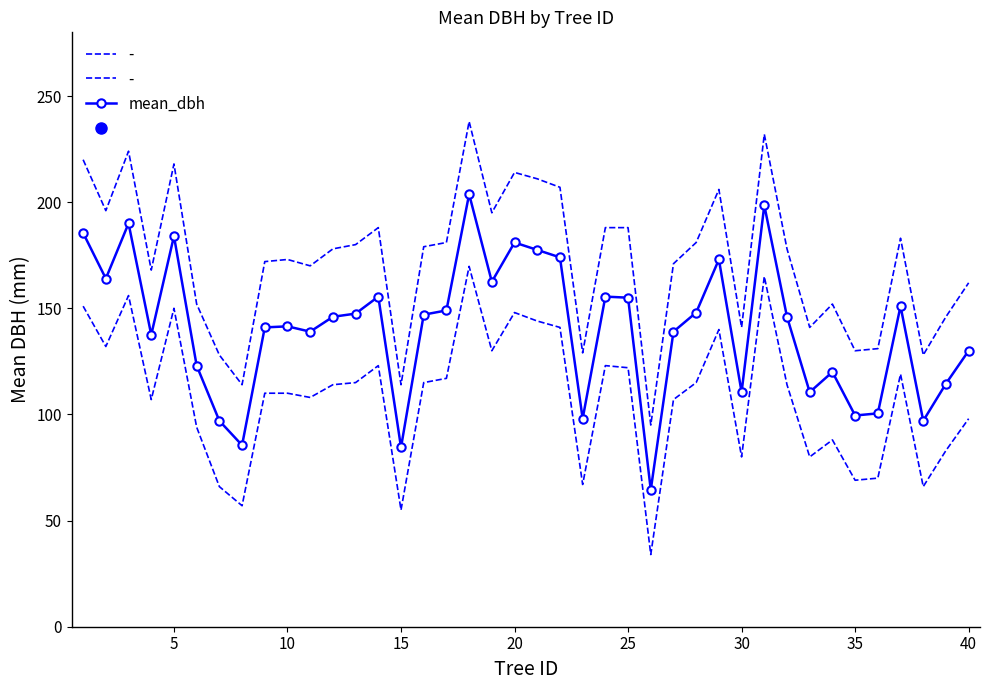

True or false: mean_dbh has more than 2 interior local peaks.

True